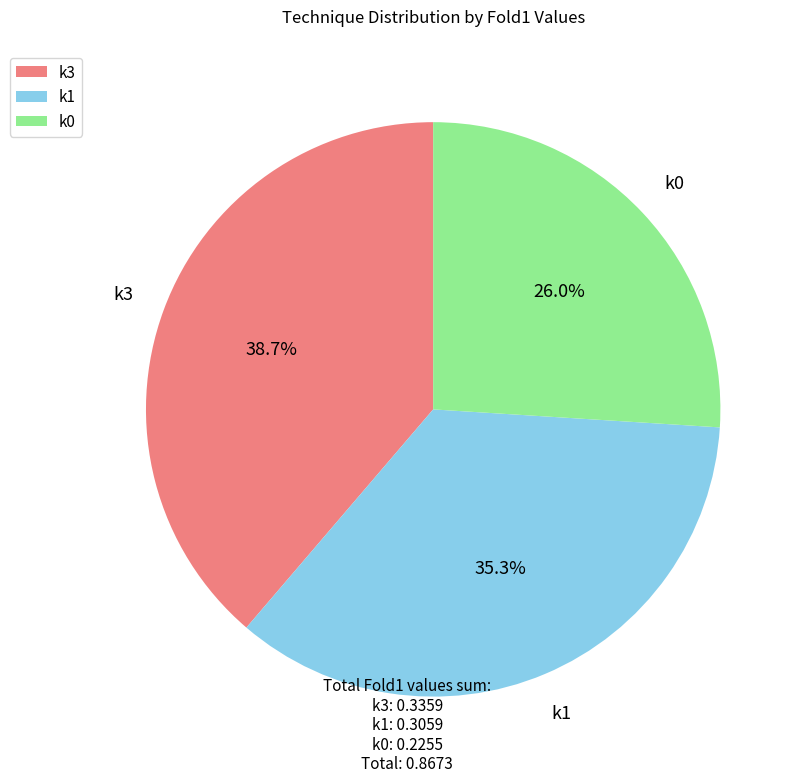

To the nearest percent, what is the average slice percentage?

33%